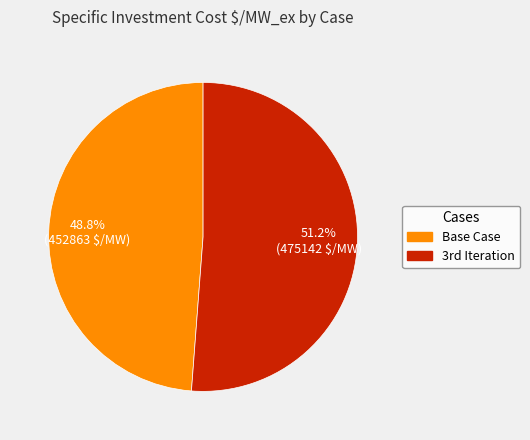

True or false: Base Case accounts for 59% of the total.

False